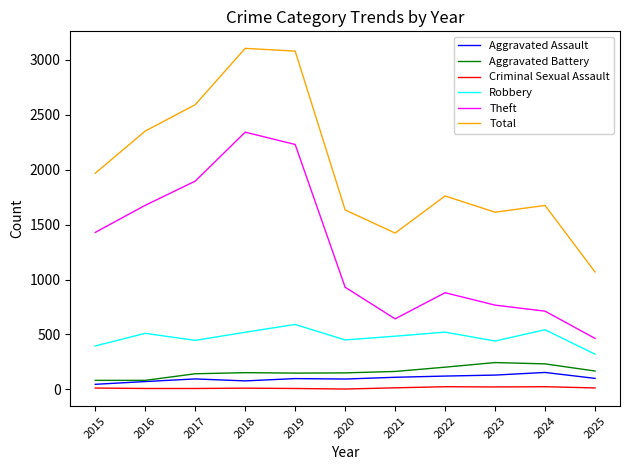

Where is Total nearest to the value 2087?

2015